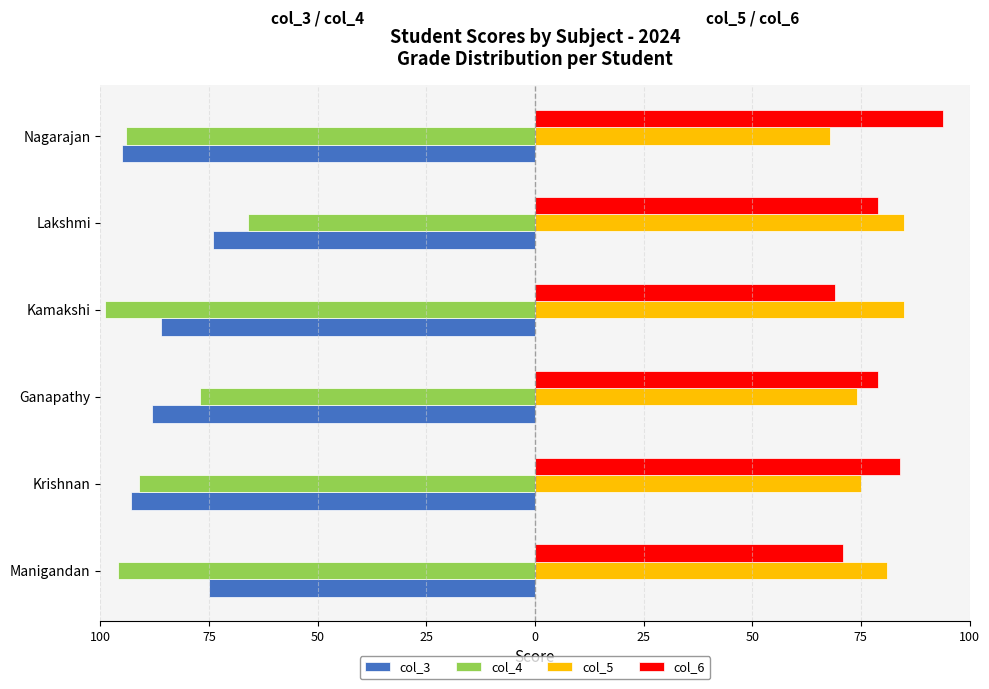

Which series has the largest range (max minus min)?

col_4